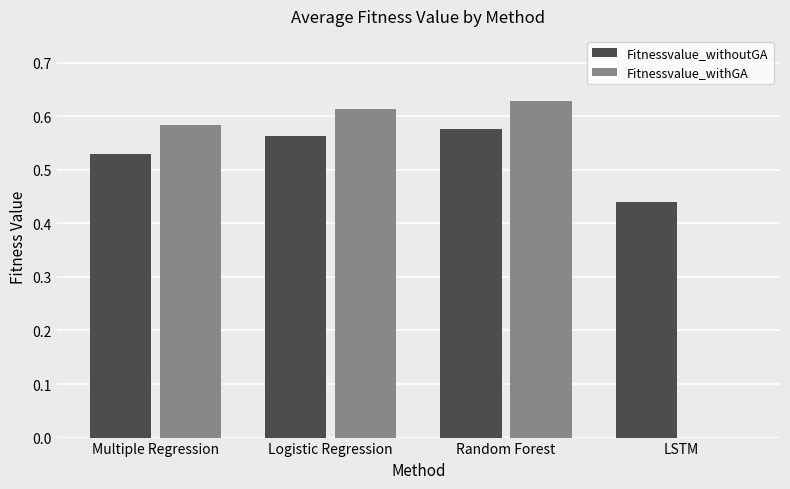

What is the total value across all series at Multiple Regression?

1.1